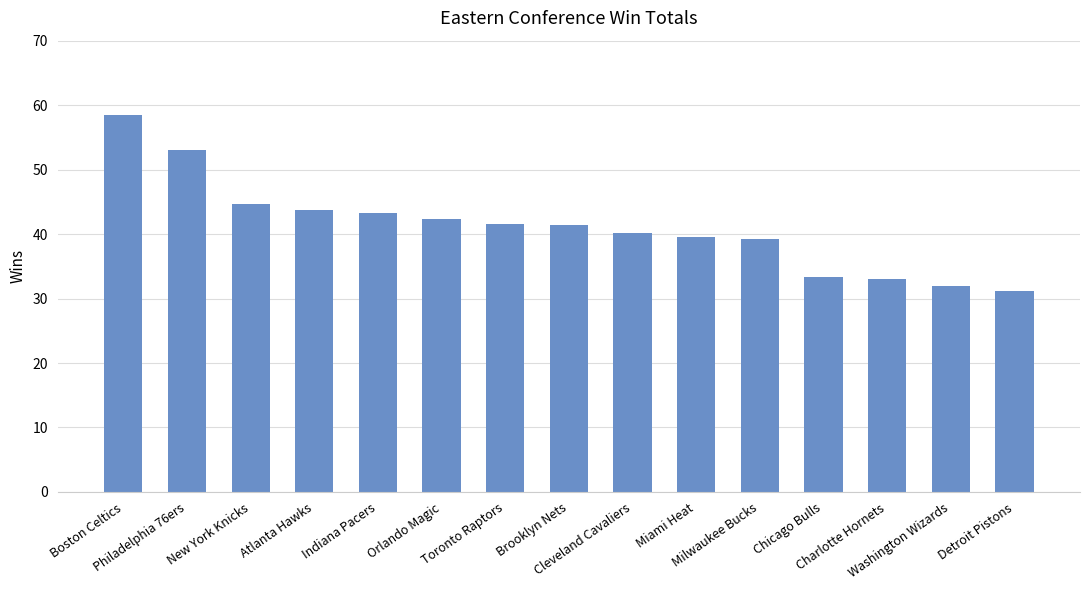

What is the maximum value shown in the chart?

58.5